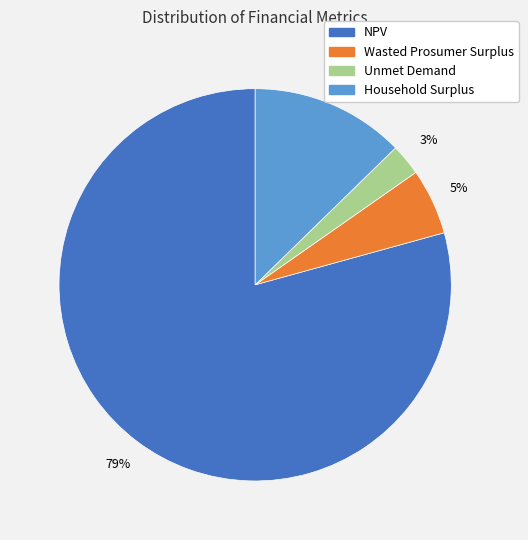

What is the largest slice in the pie chart?

NPV